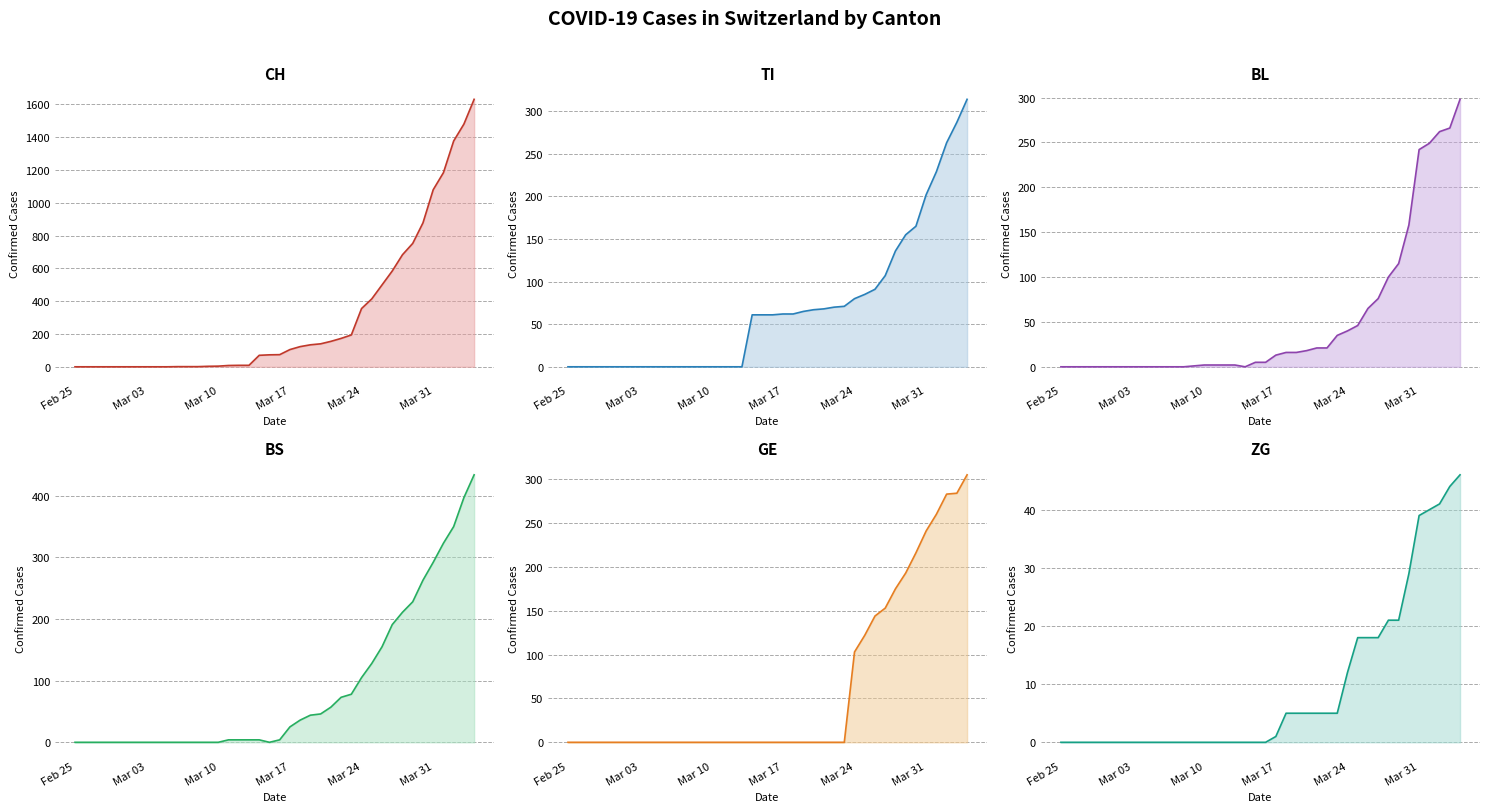

How many values in ZG are above zero?

19